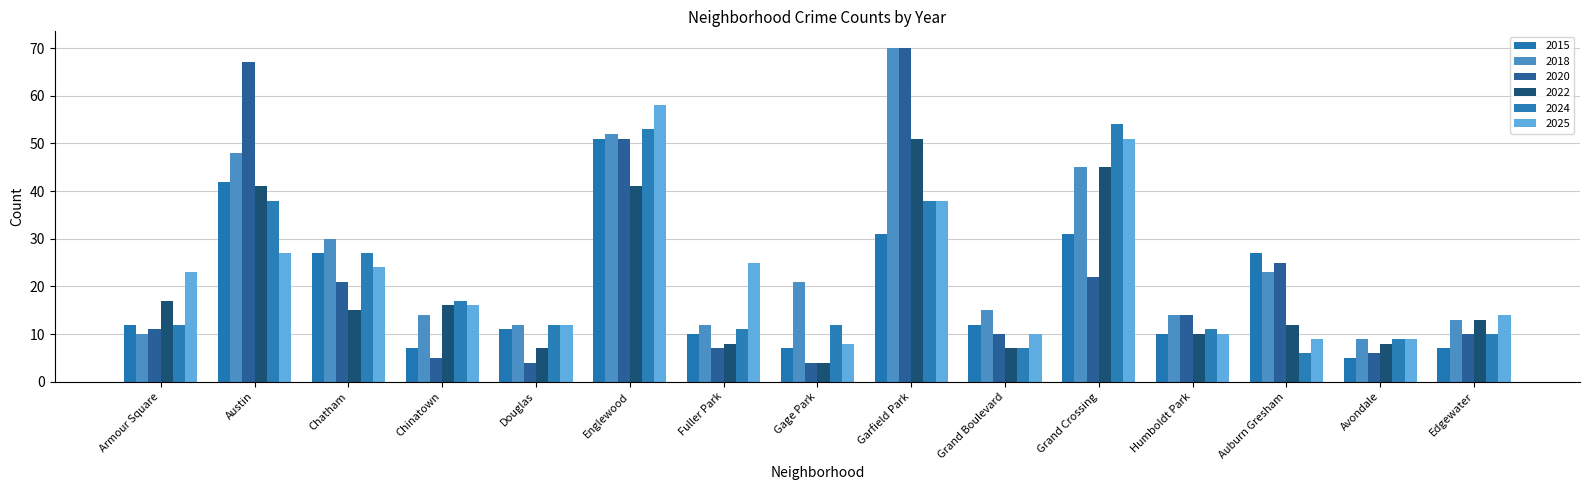

What is the smallest value displayed?

4